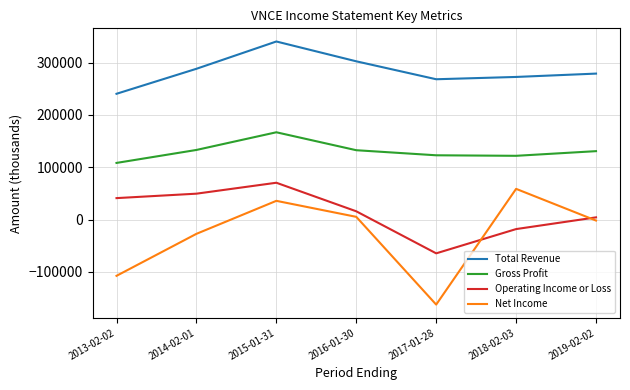

At which label is Net Income closest to -52050?

2014-02-01